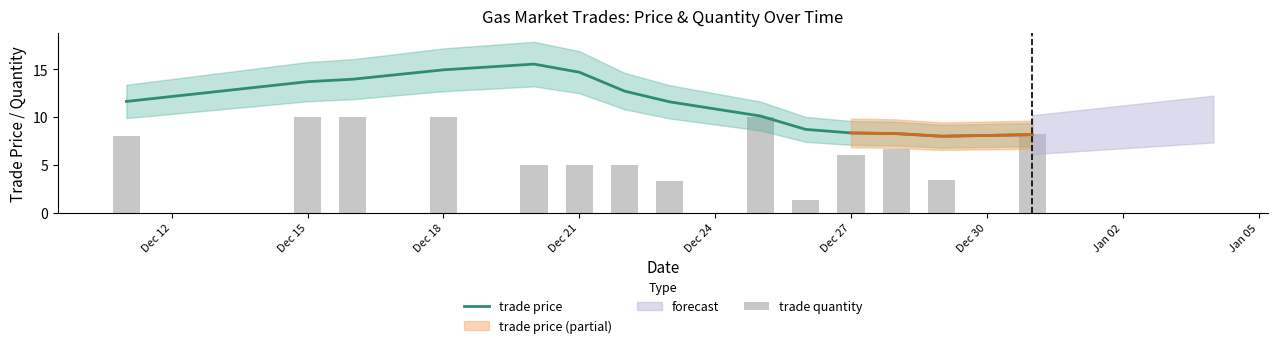

The value of trade price at Dec 27 is 5.2. True or false?

False